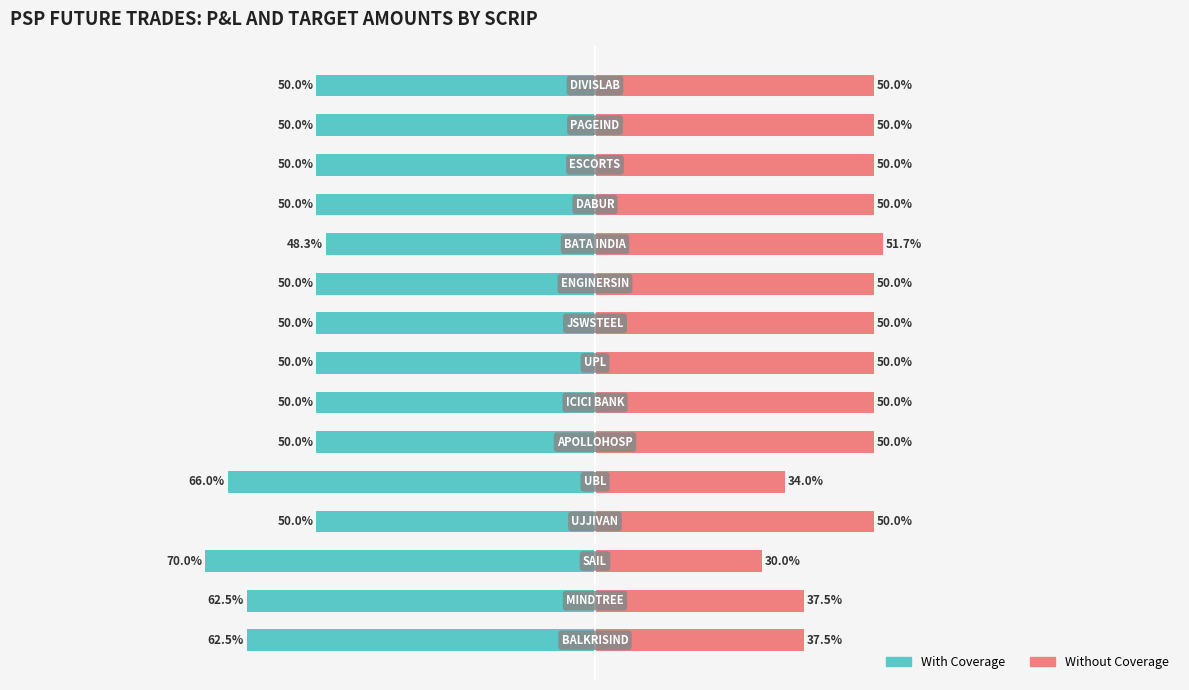

Between 12 and 14, which series saw the biggest shift?

With Coverage